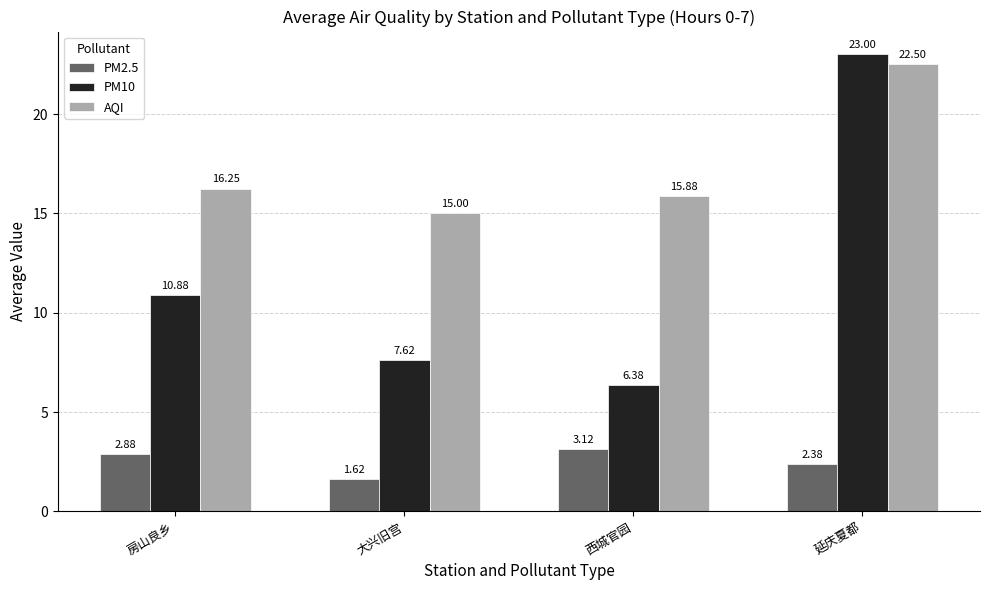

At which label is AQI closest to 18?

房山良乡